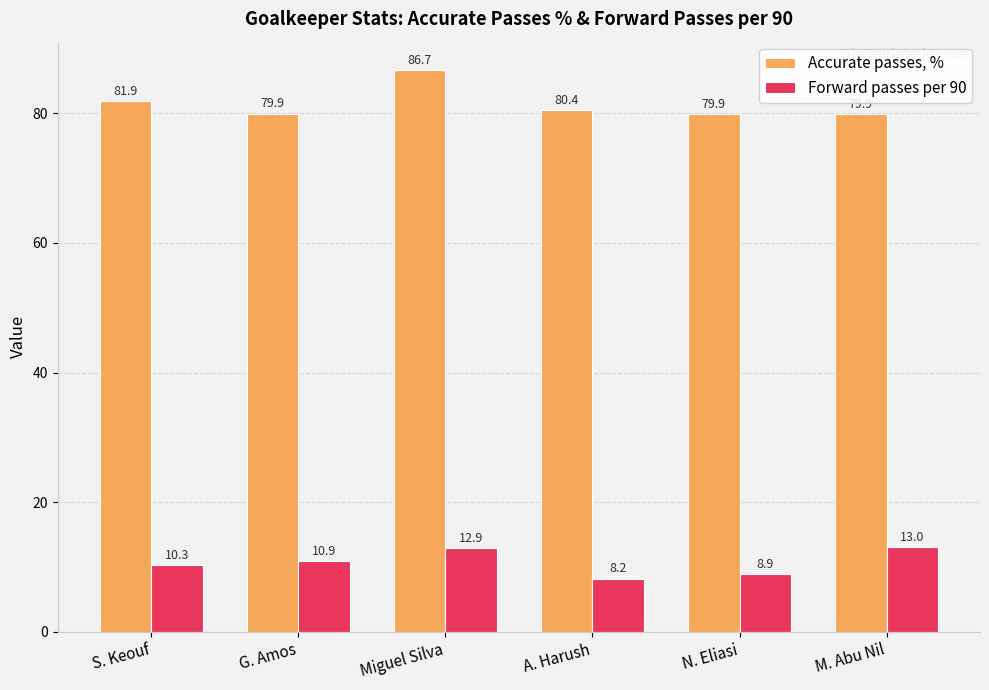

How many bars are there in each group?

2